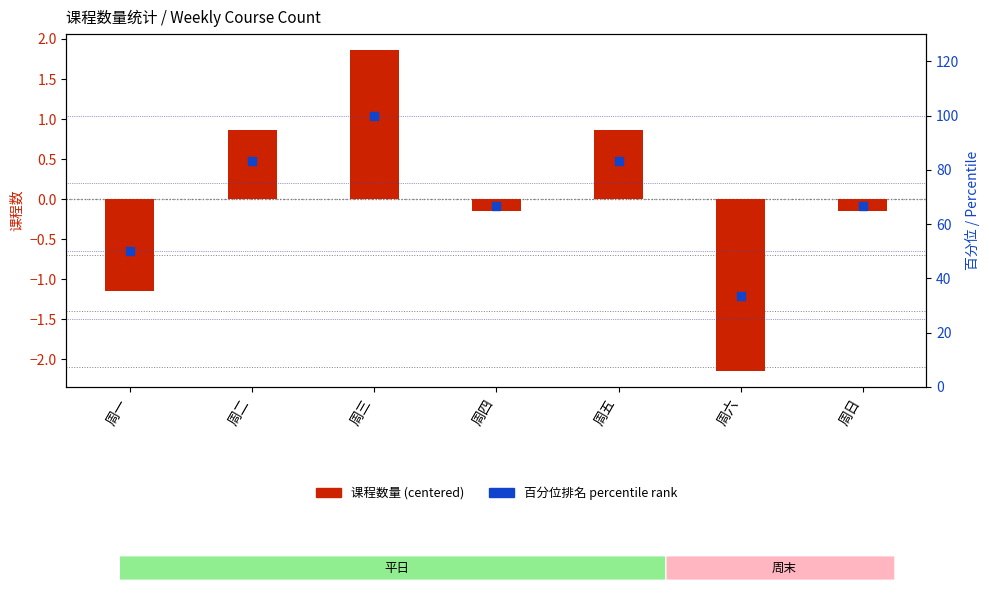

At which category is the sum across all series the highest?

周三